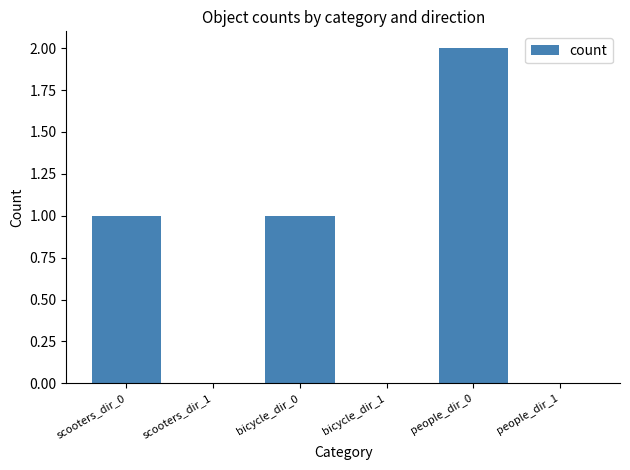

Reading left to right, what are all the values shown in this chart?

scooters_dir_0=1	scooters_dir_1=0	bicycle_dir_0=1	bicycle_dir_1=0	people_dir_0=2	people_dir_1=0